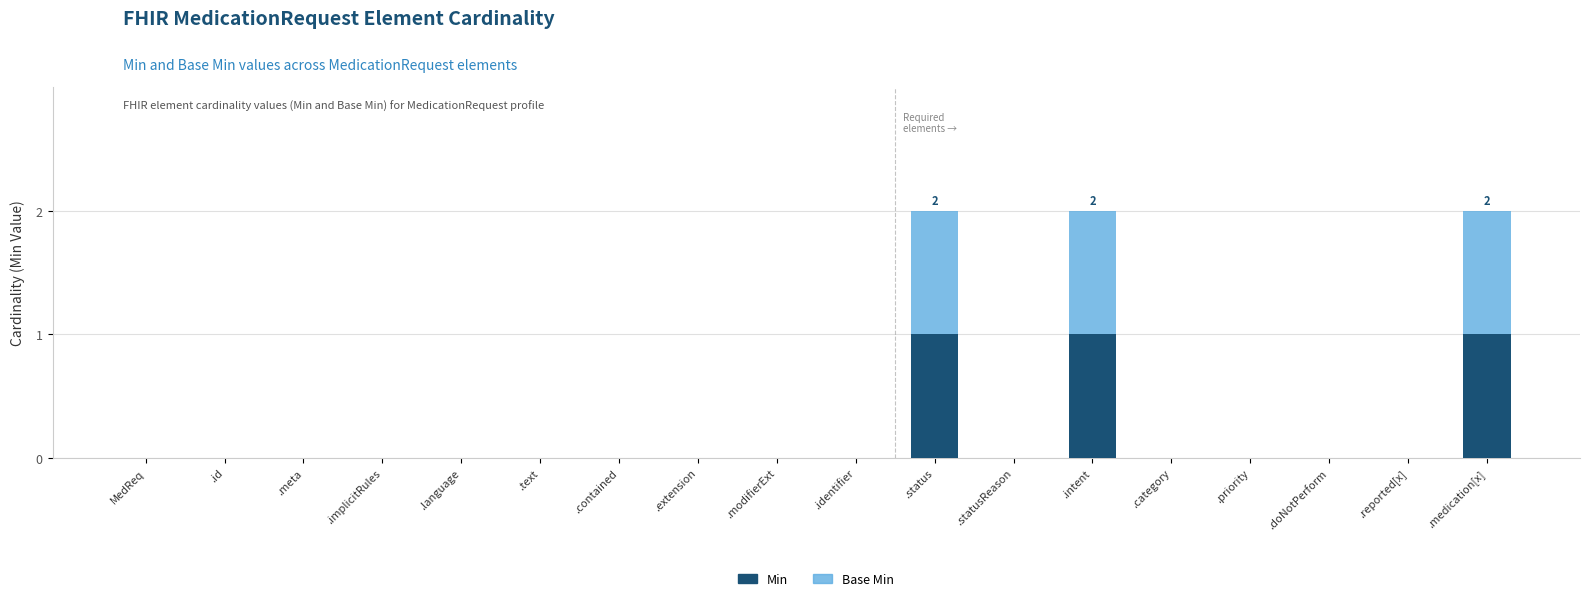

What is the sum of all Min values?

3